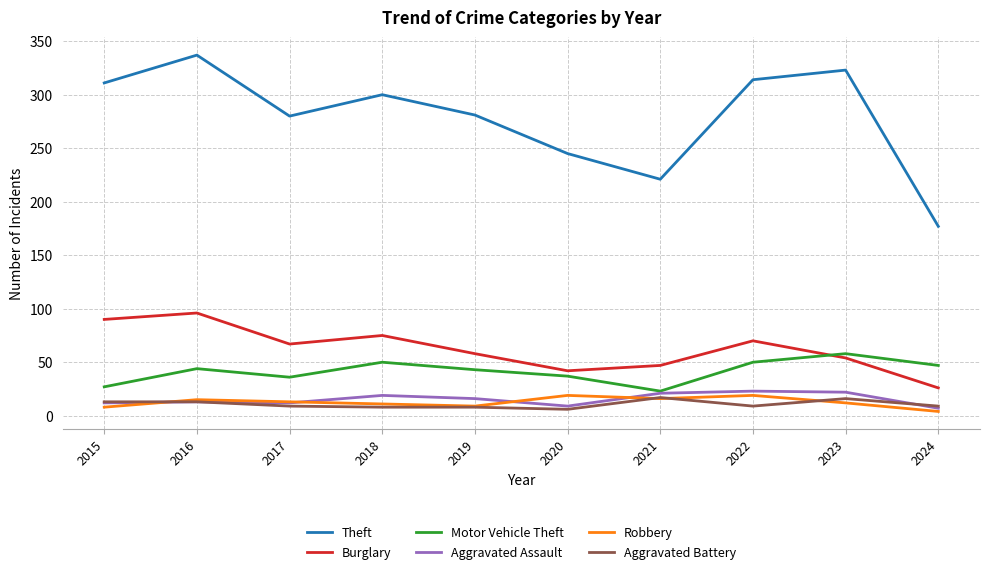

At 2022, list the series in order from smallest to largest.

Aggravated Battery, Robbery, Aggravated Assault, Motor Vehicle Theft, Burglary, Theft